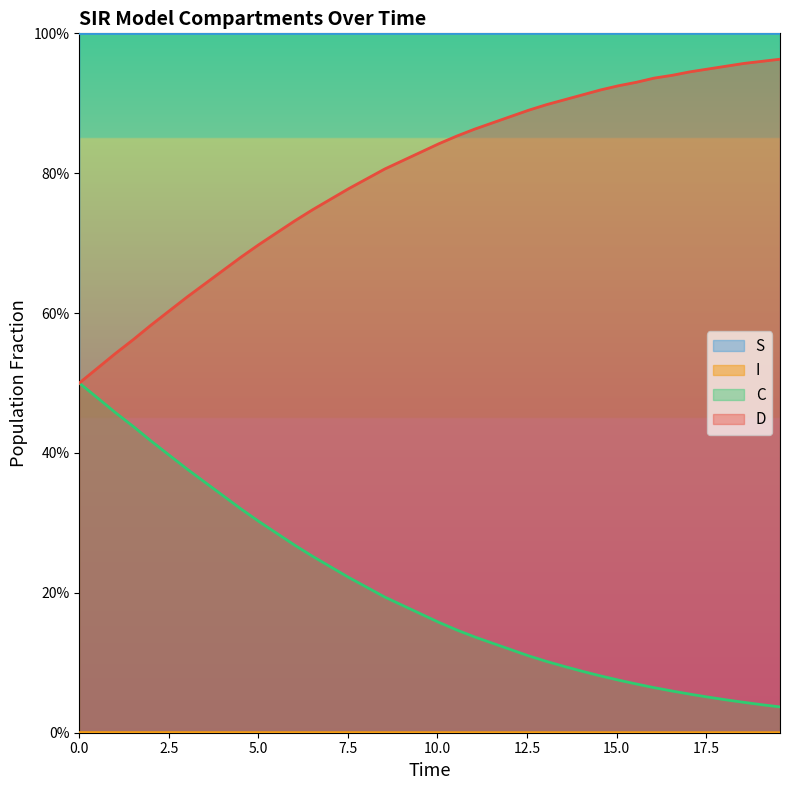

What is the highest value of the C series?

0.5